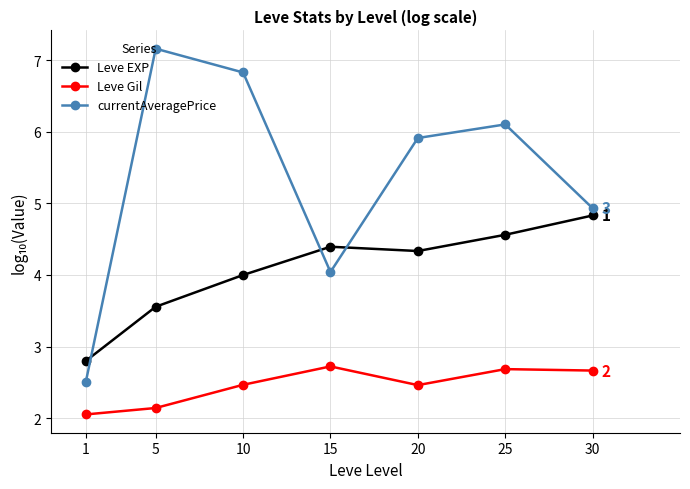

Where does the currentAveragePrice series first go above 5?

5